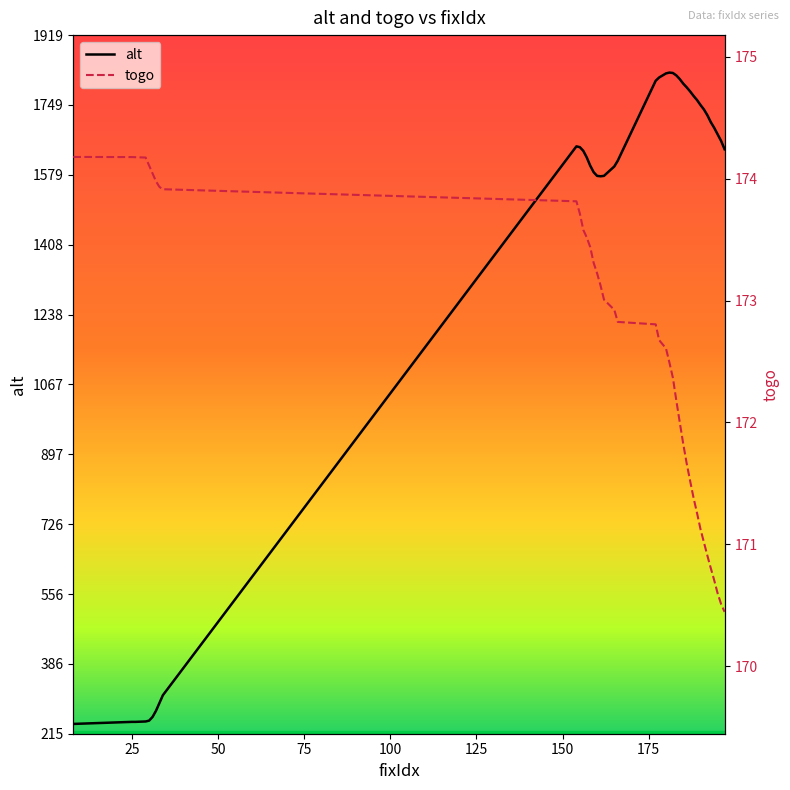

What is the lowest value of the alt series?

239